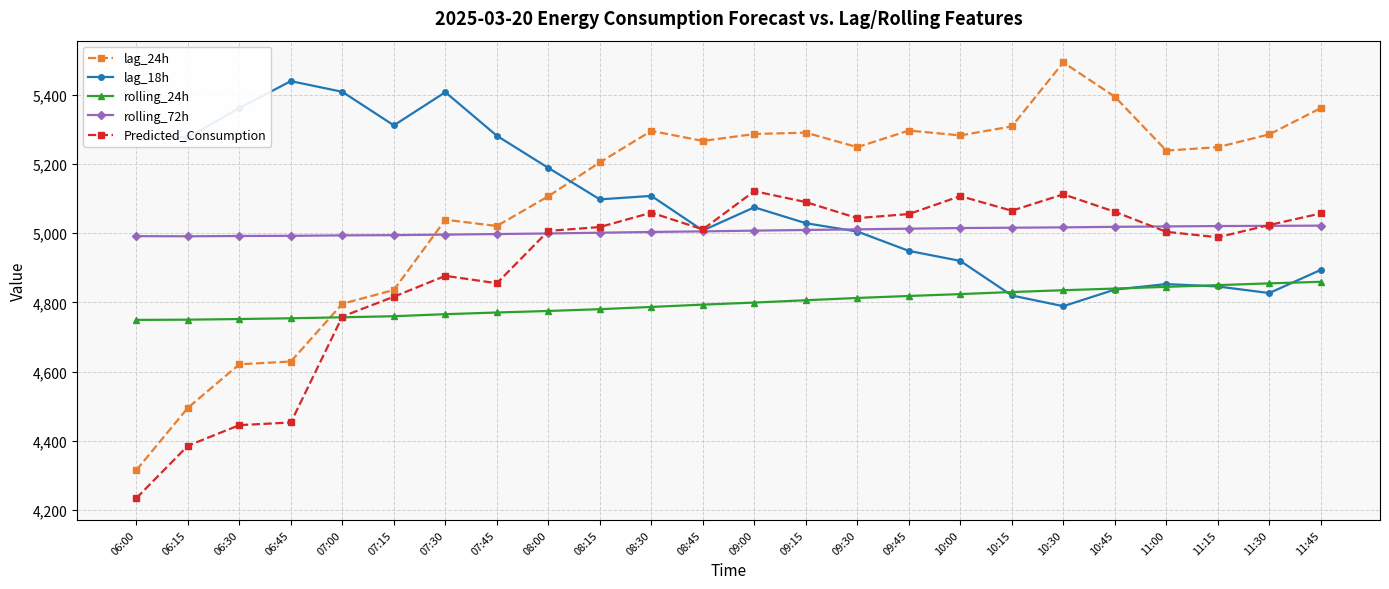

True or false: rolling_72h and rolling_24h cross at least once.

False